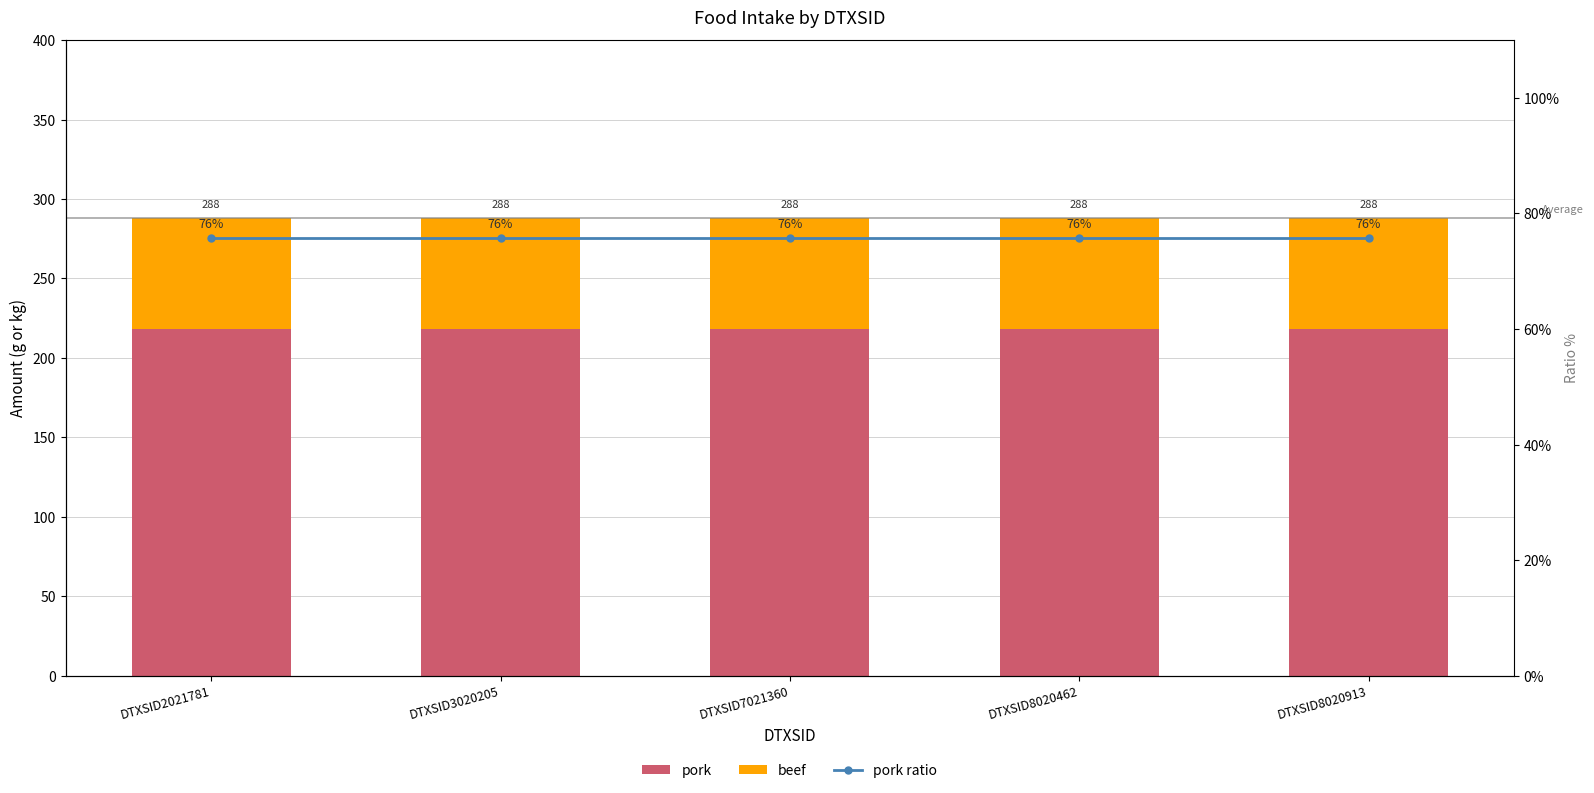

At DTXSID8020462, list the series in order from largest to smallest.

pork, pork ratio, beef